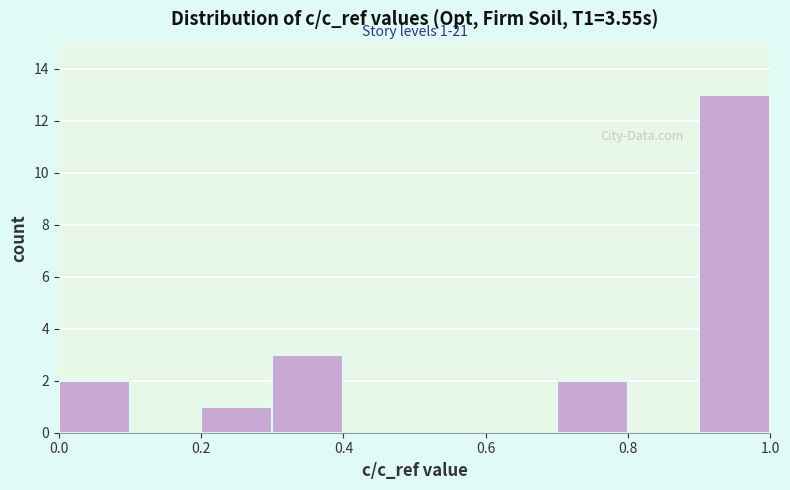

Which range on the x-axis has the tallest bar?

0.9 to 1.0